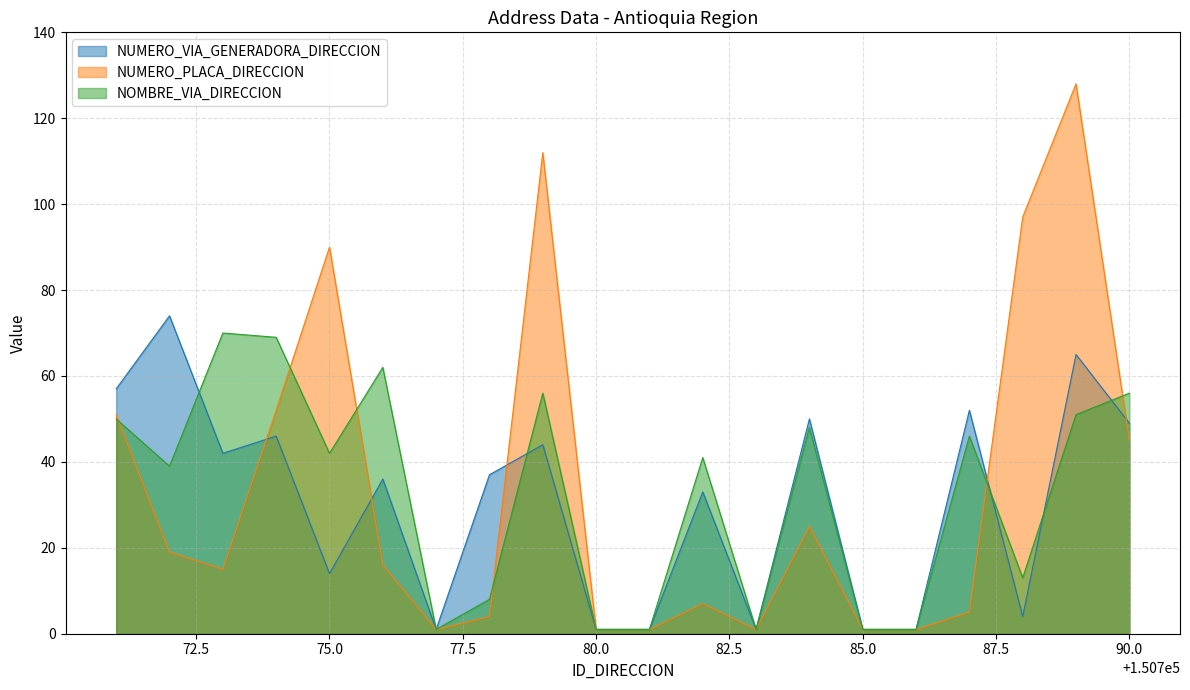

True or false: NUMERO_VIA_GENERADORA_DIRECCION has more than 1 interior local peaks.

True